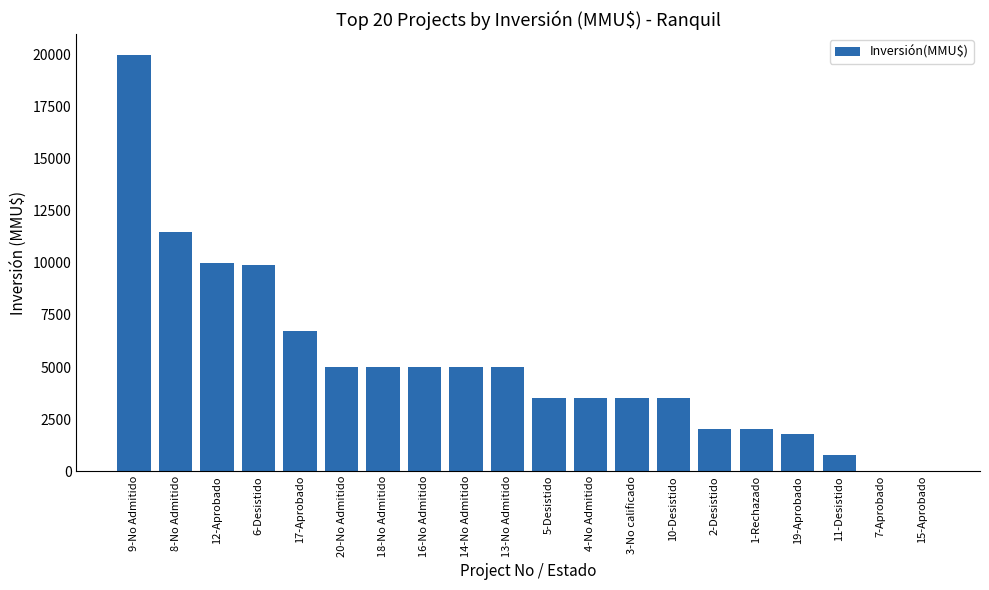

Which has a higher value, 12-Aprobado or 18-No Admitido?

12-Aprobado